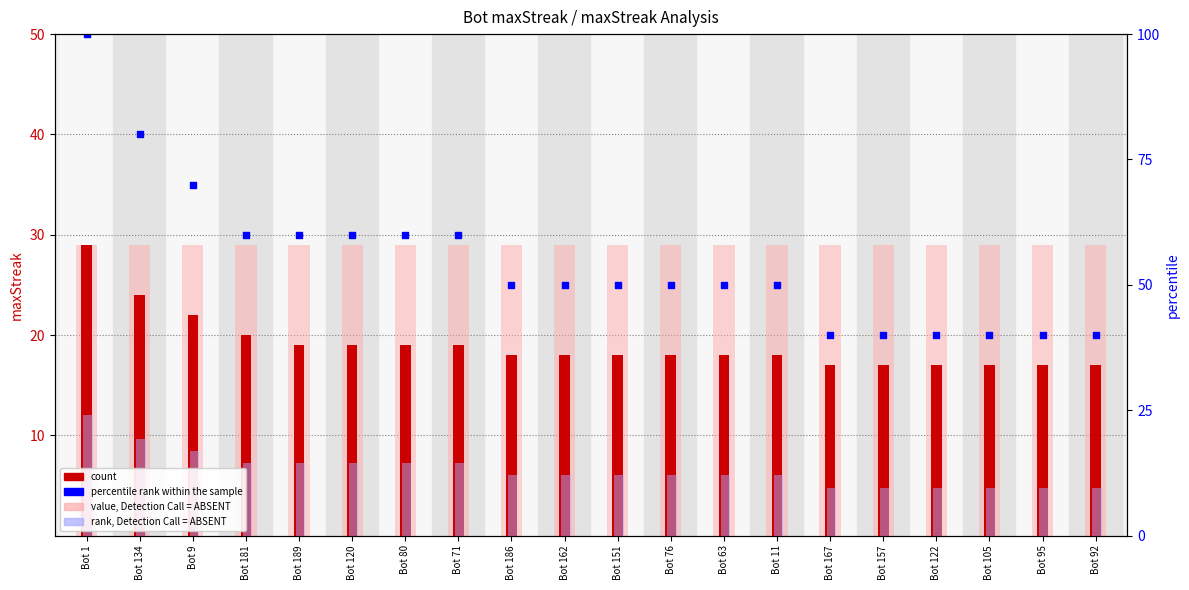

Which series reaches the maximum Y coordinate?

percentile rank within the sample